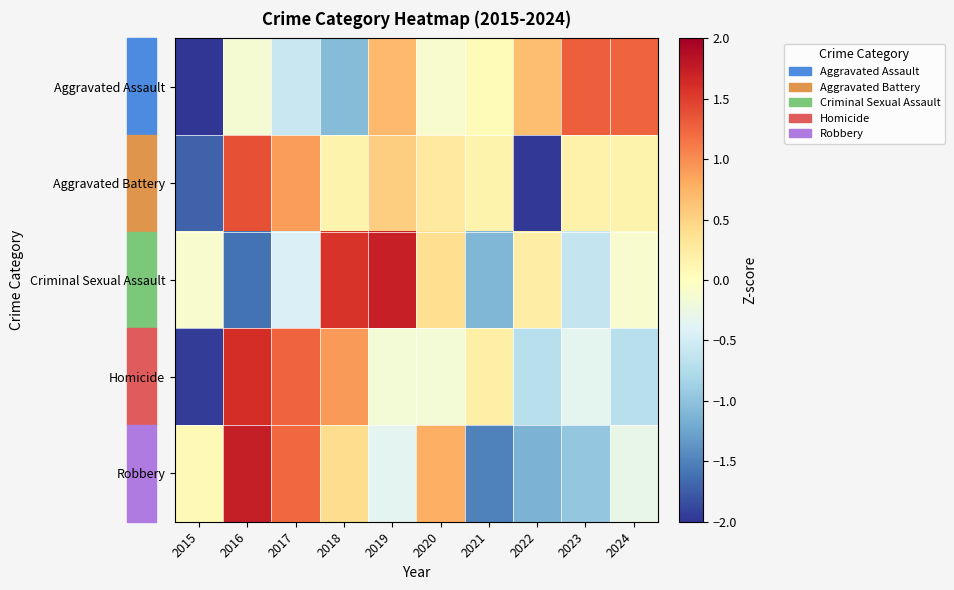

What is the spread (max minus min) of values at 2023?

2.2